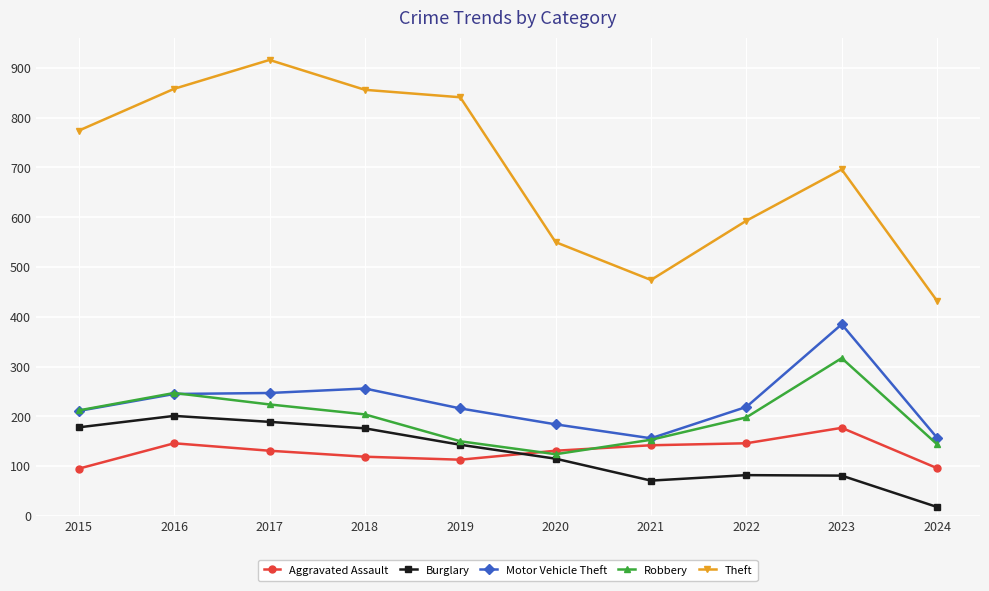

What are all the series names shown in the legend?

Aggravated Assault, Burglary, Motor Vehicle Theft, Robbery, Theft